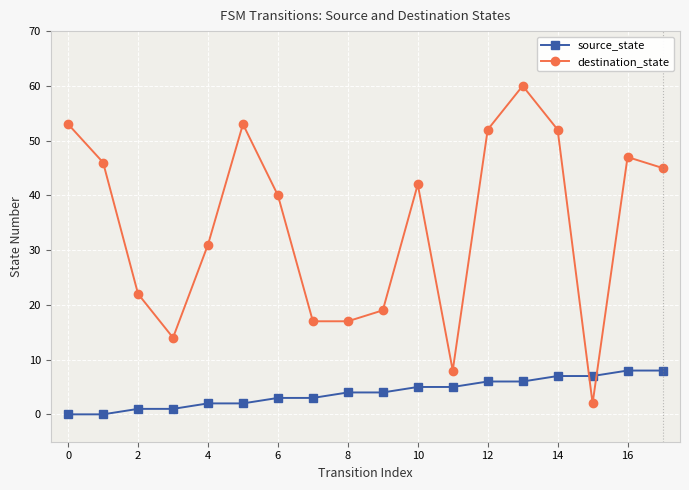

What is the value of the destination_state point at the 10th from the left?

19